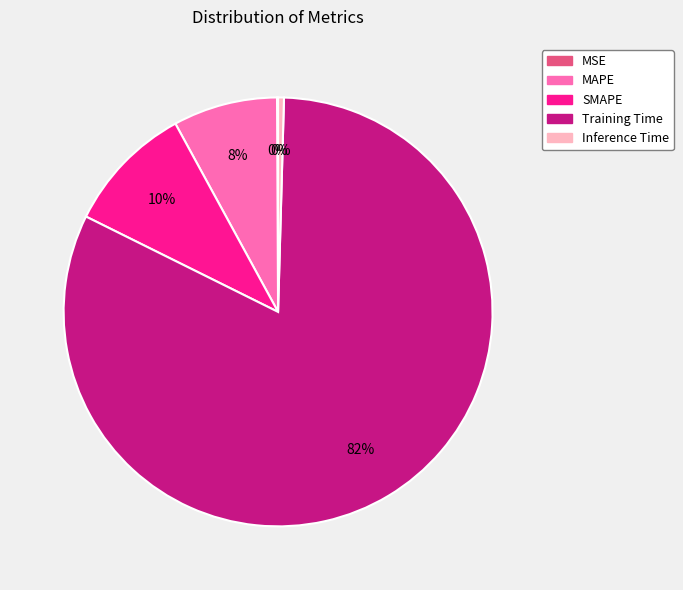

Combined, do SMAPE and Training Time account for over 50%?

Yes